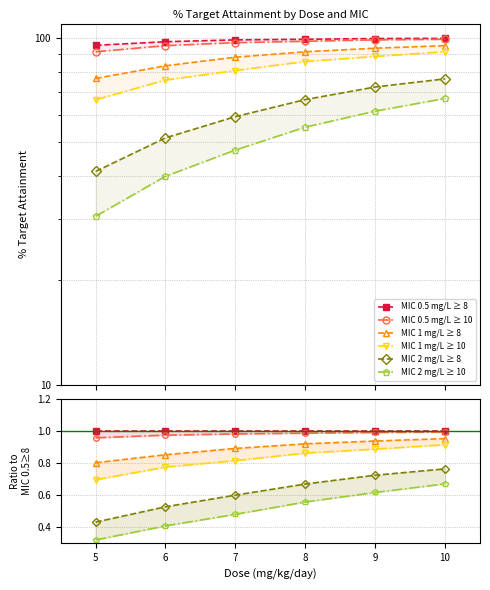

Rank the series by their maximum value, from highest to lowest.

MIC 0.5 mg/L ≥ 8, MIC 0.5 mg/L ≥ 10, MIC 1 mg/L ≥ 8, MIC 1 mg/L ≥ 10, MIC 2 mg/L ≥ 8, MIC 2 mg/L ≥ 10